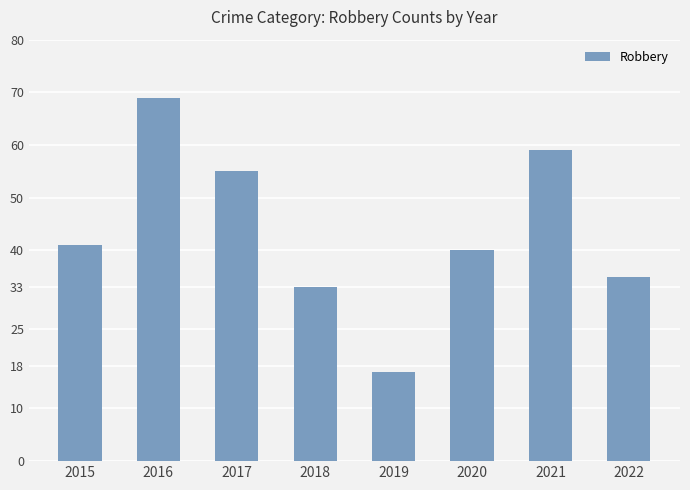

Reading right to left, transcribe all the data shown in this chart.

35	59	40	17	33	55	69	41